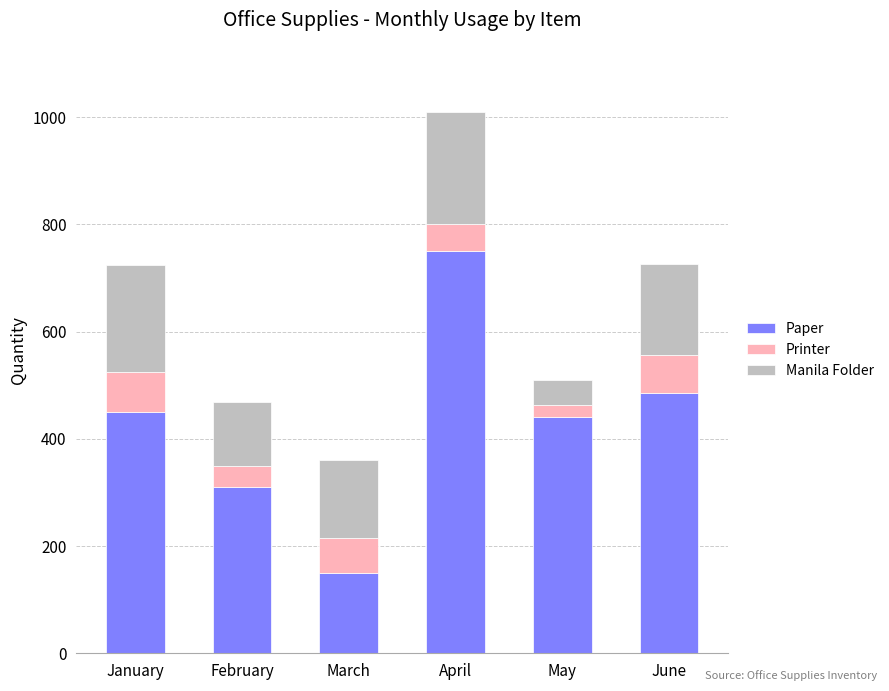

The value of Paper at March is 150. True or false?

True